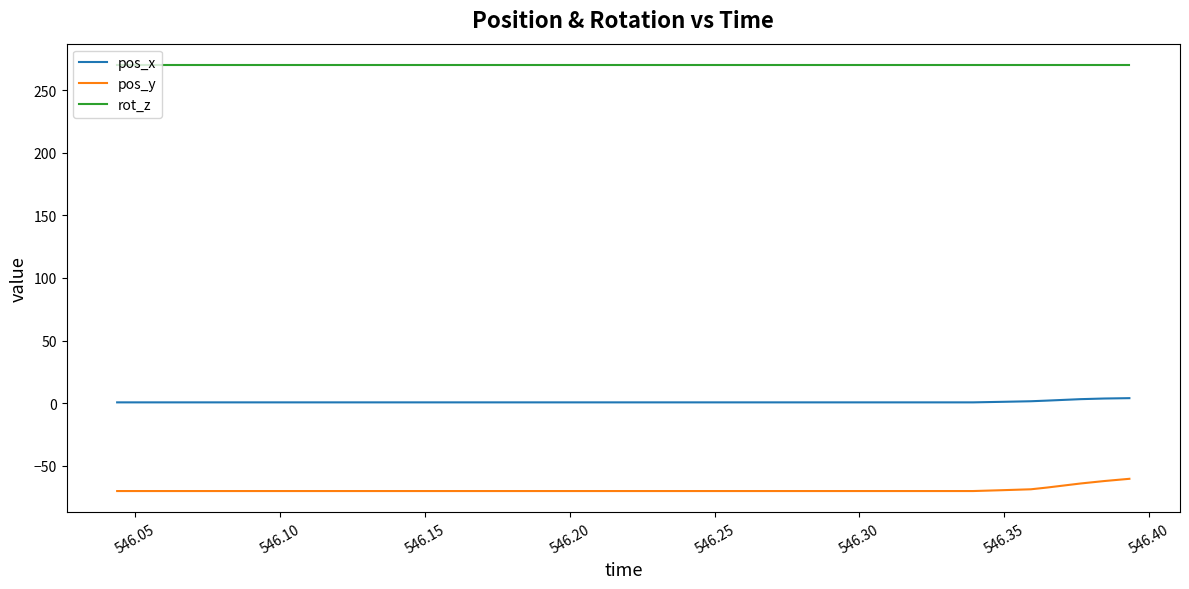

Which series has the largest total across all categories?

rot_z